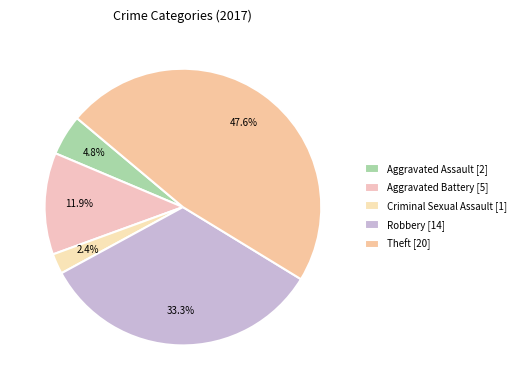

Does any single category account for the majority?

No